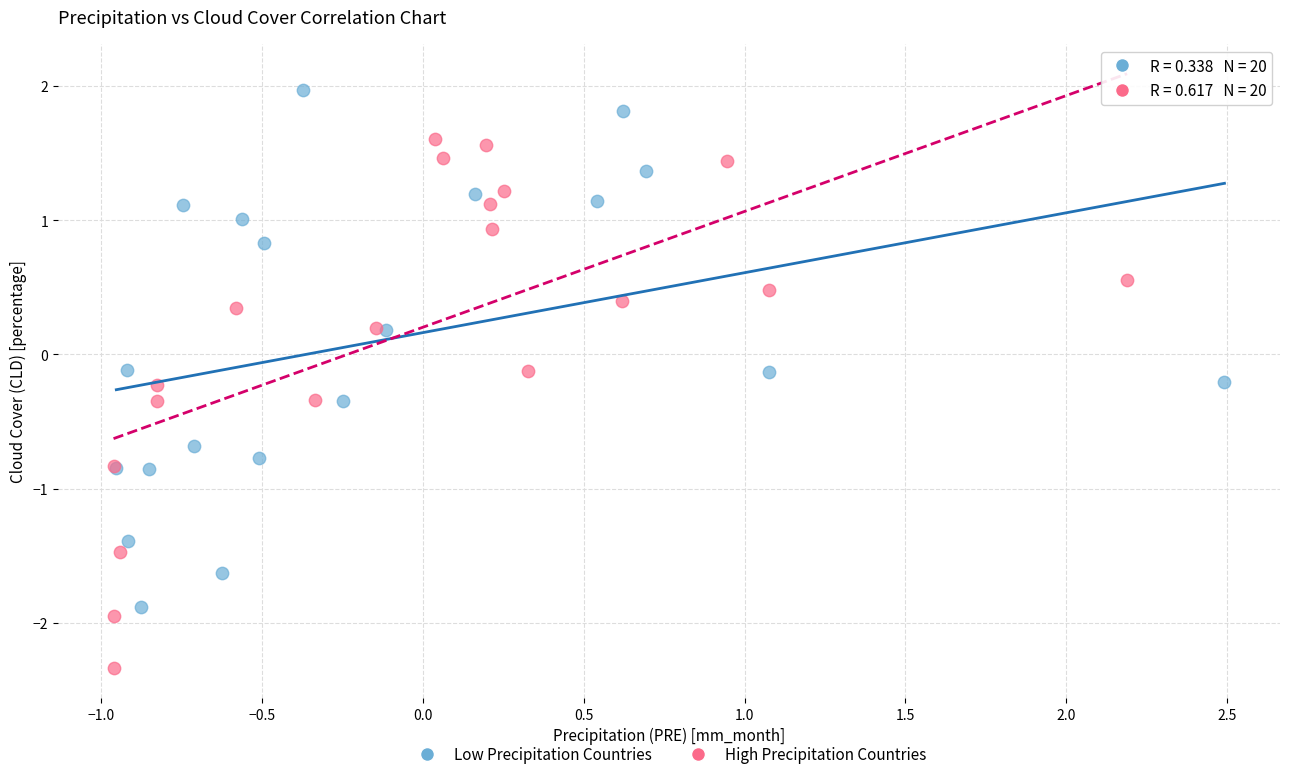

Which series contains the lowest Y value?

High Precipitation Countries